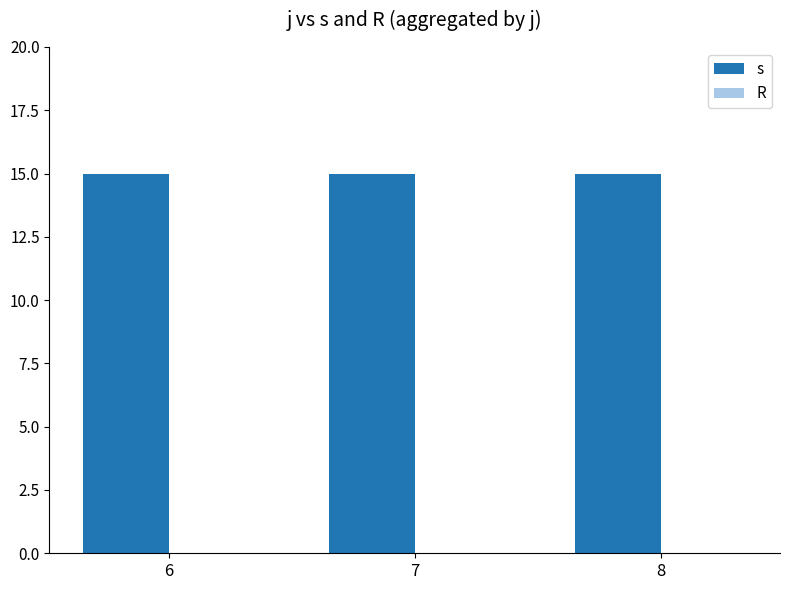

List the series in order of their overall mean, lowest first.

R, s